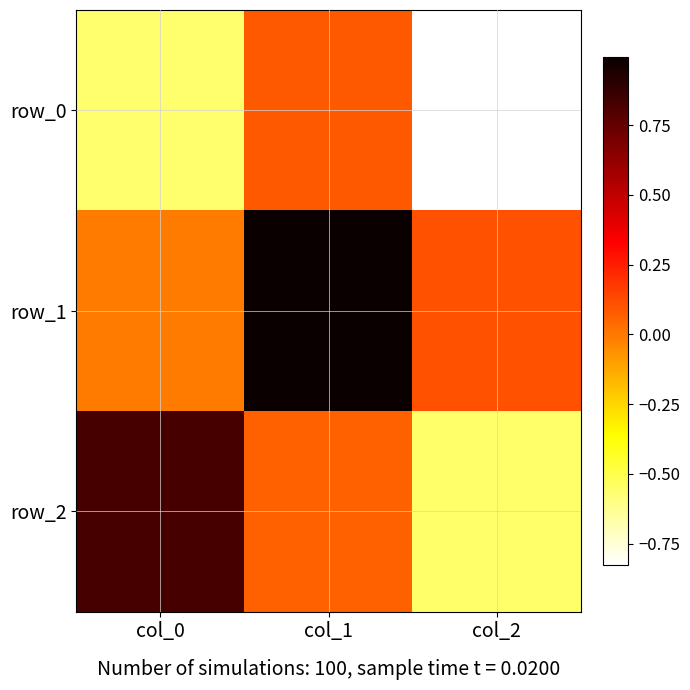

What is the difference between the maximum and second lowest values in the row_2 series?

0.8